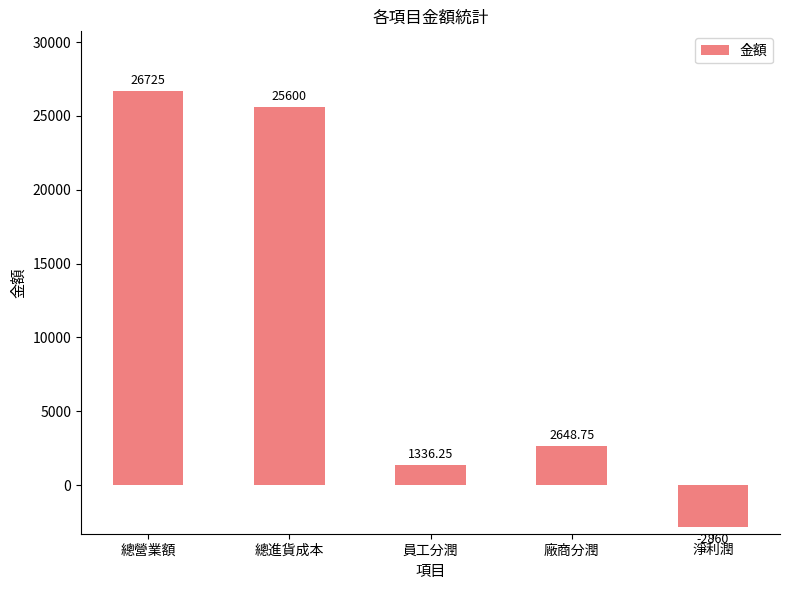

What is the sum of the values at 總進貨成本 and 總營業額?

52325.0